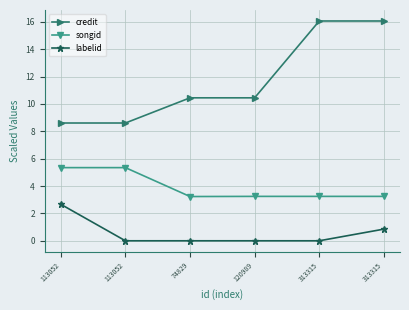

Does the chart have visible grid lines?

Yes